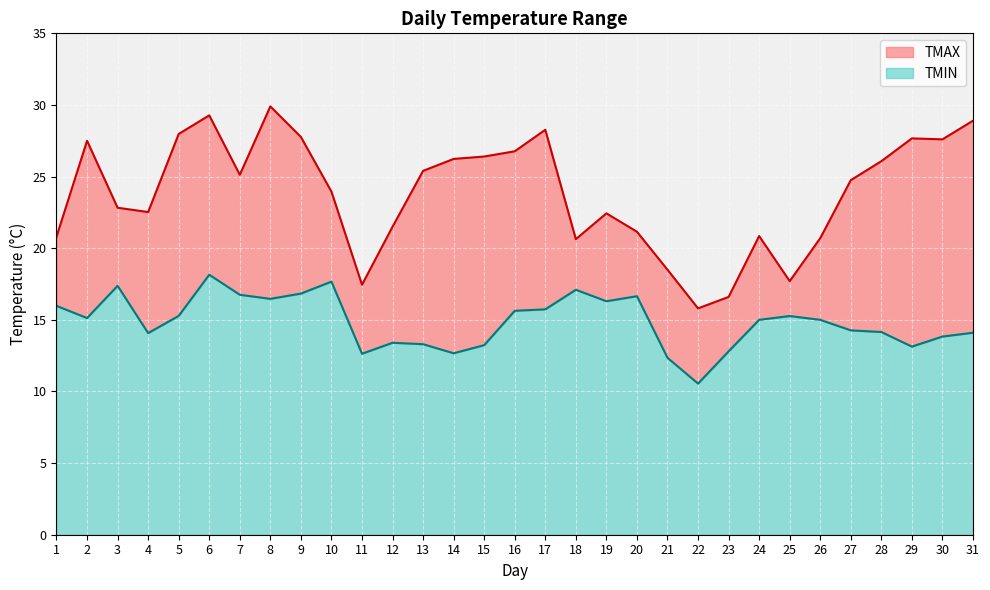

What is the approximate value of TMIN at 6?

18.1